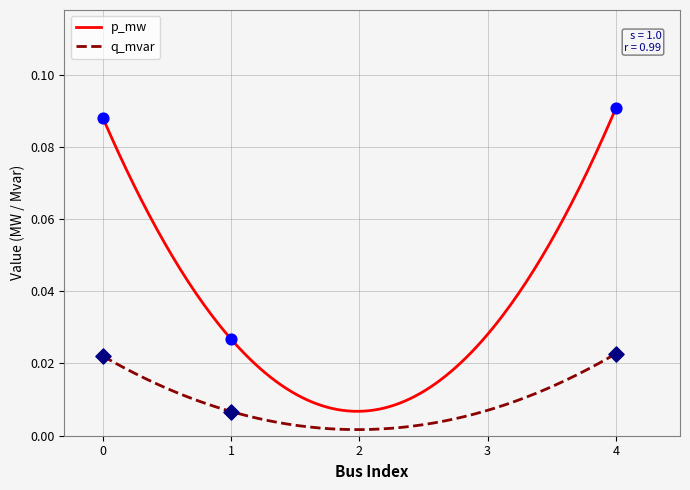

What are all the series names shown in the legend?

p_mw, q_mvar